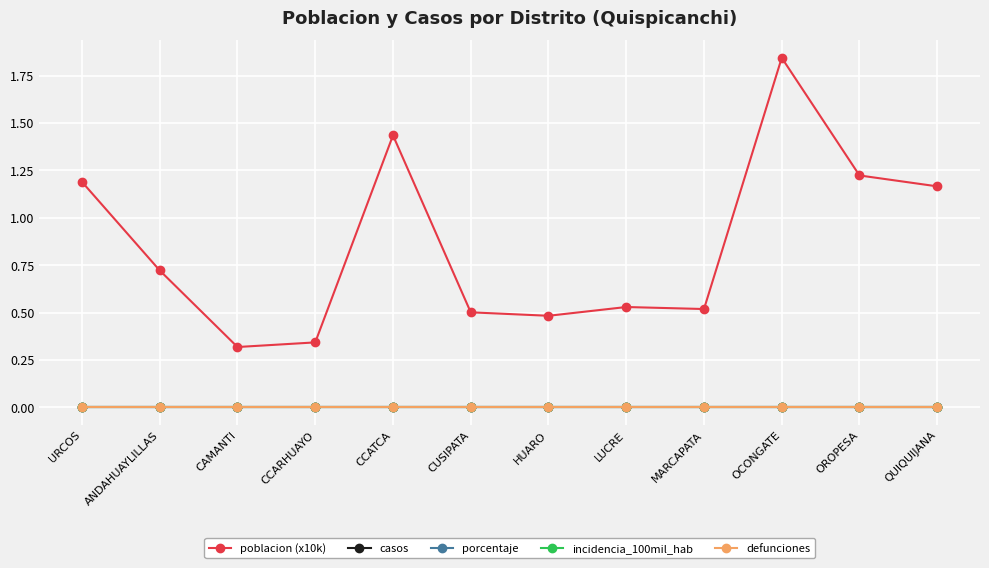

Does the chart have visible grid lines?

Yes